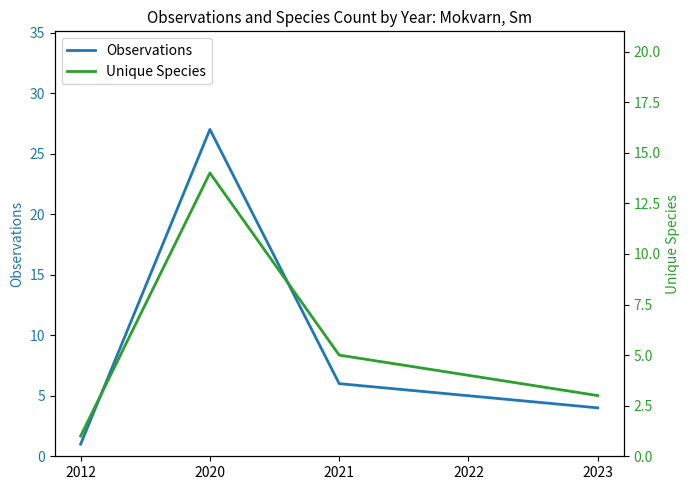

How many distinct data groups are displayed?

2